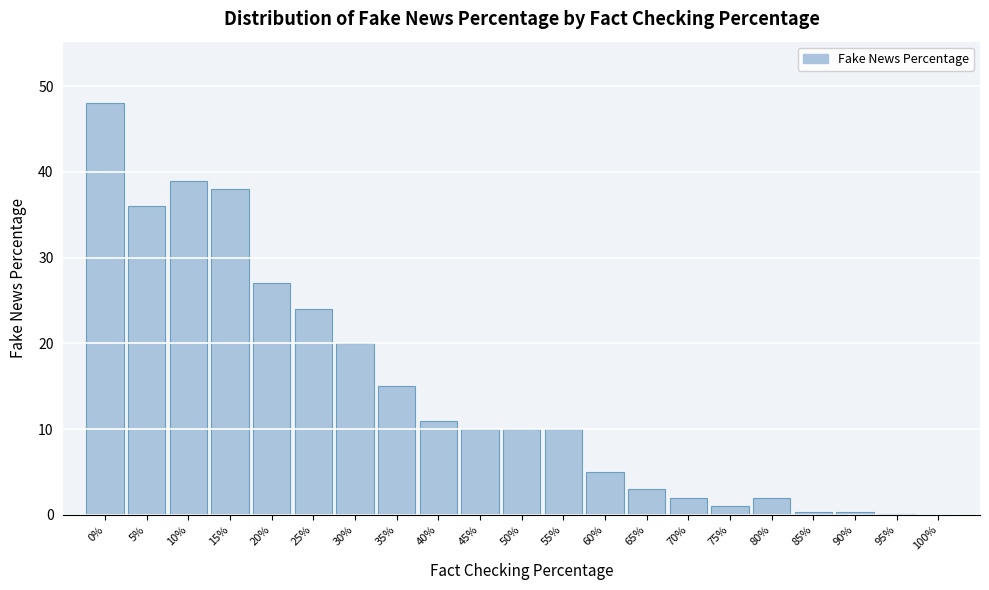

What is the sum of all values?

301.7